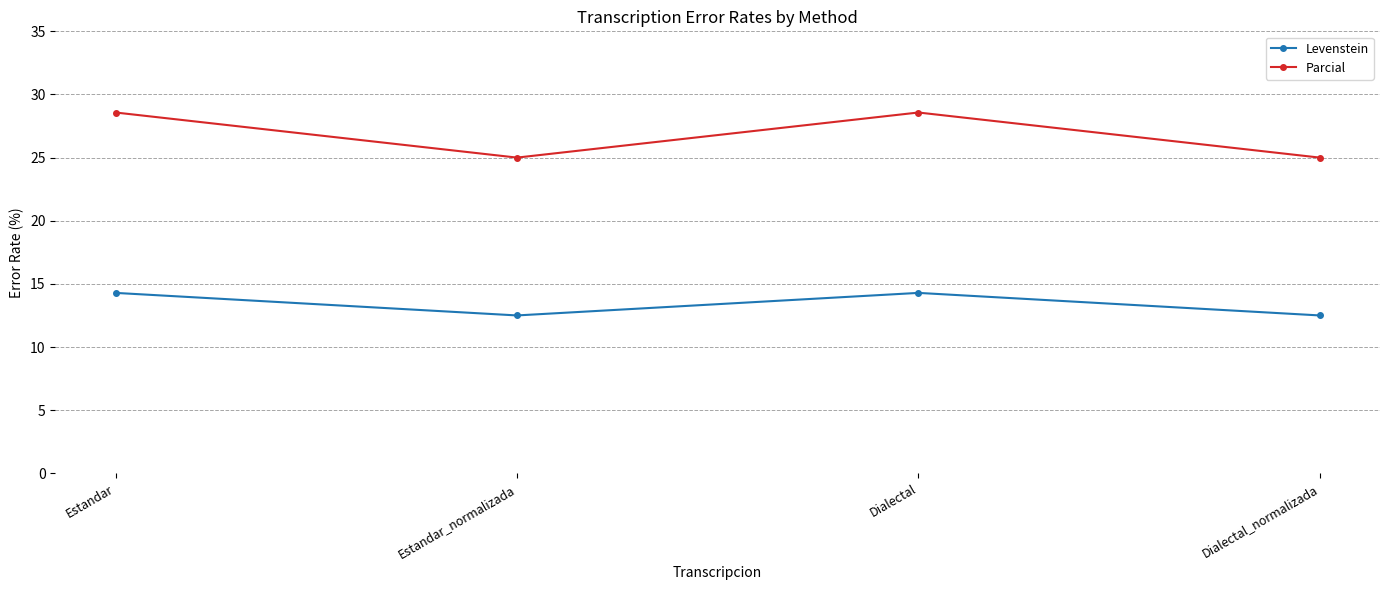

What is the value of the Levenstein point at the 2nd from the left?

12.5